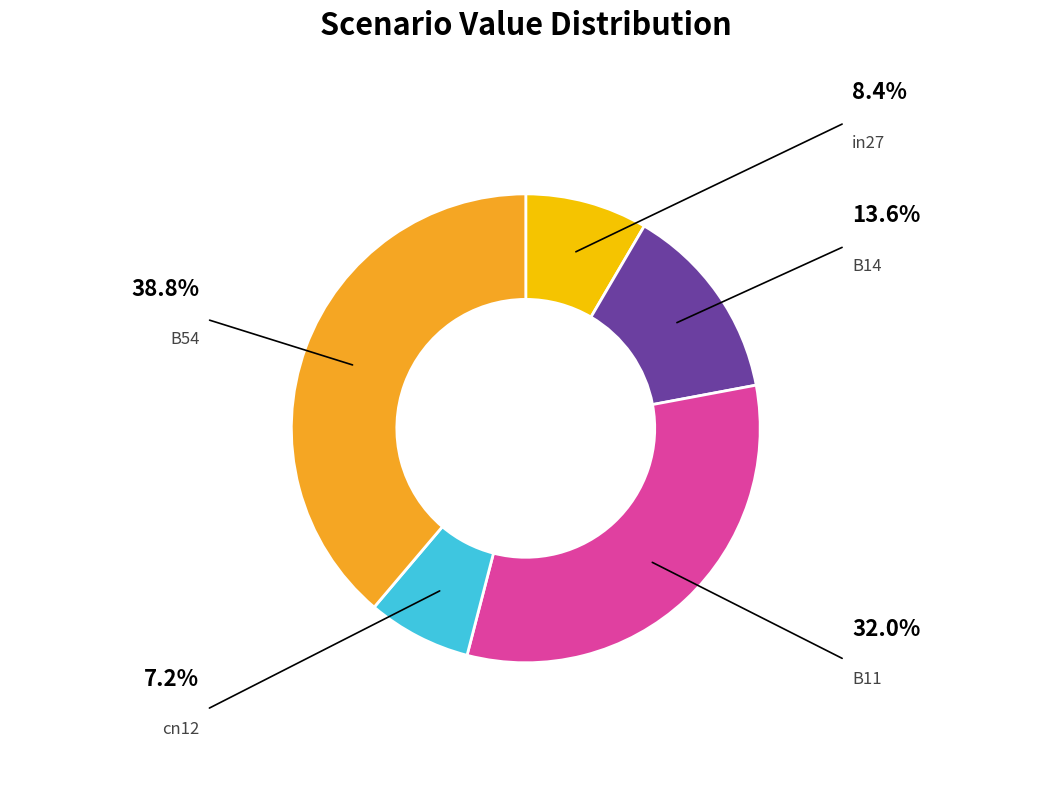

How many segments does this pie chart have?

5